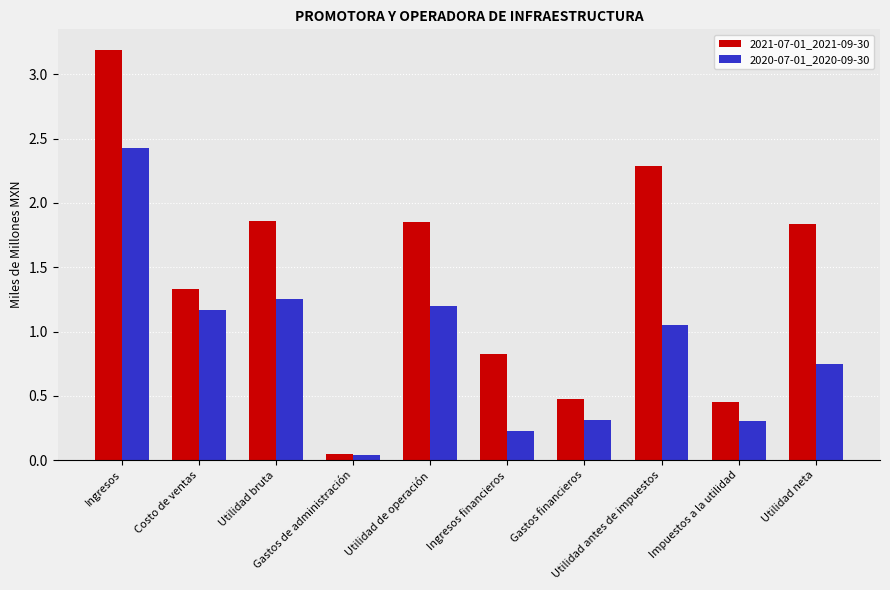

What is the sum of the 2020-07-01_2020-09-30 values at Utilidad antes de impuestos and Costo de ventas?

2.2